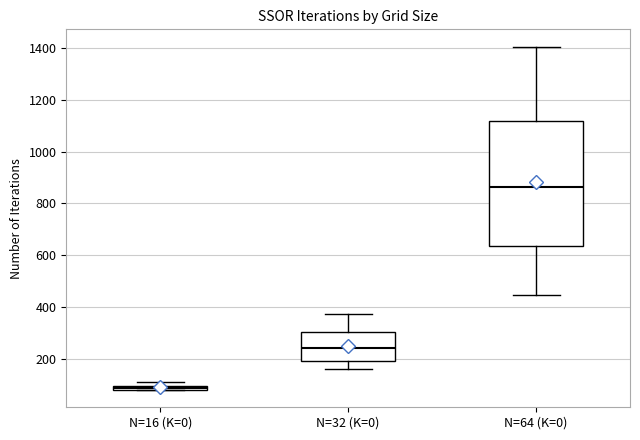

Which box is the tallest, from its lower edge to its upper edge?

N=64 (K=0)